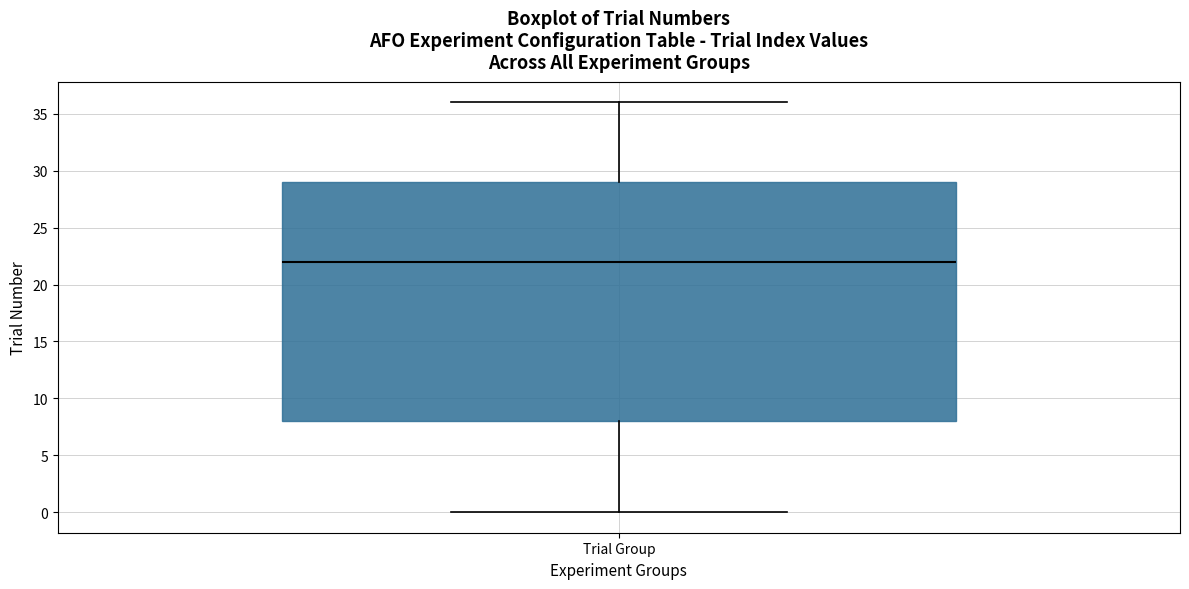

Where does the upper whisker of the box for Trial Group end on the y-axis? The values are not printed on the chart, so give them approximately, as read against the axis.

36